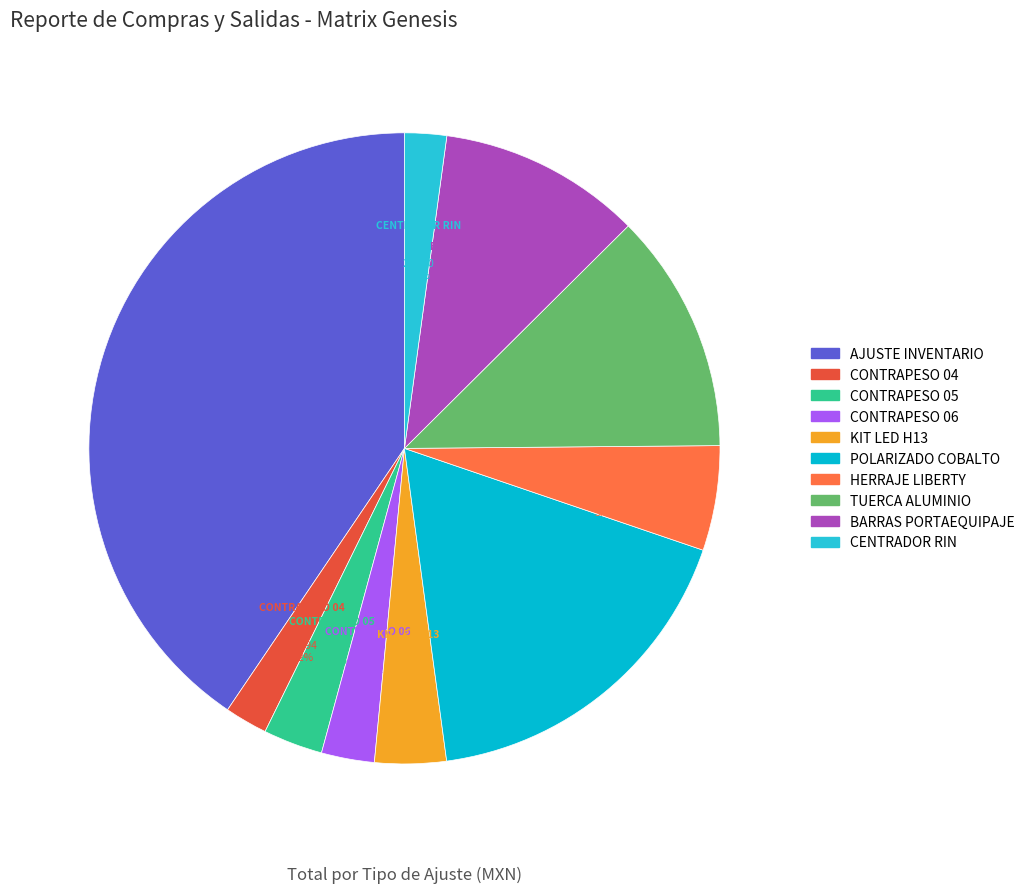

To the nearest percent, what is the average slice percentage?

10%